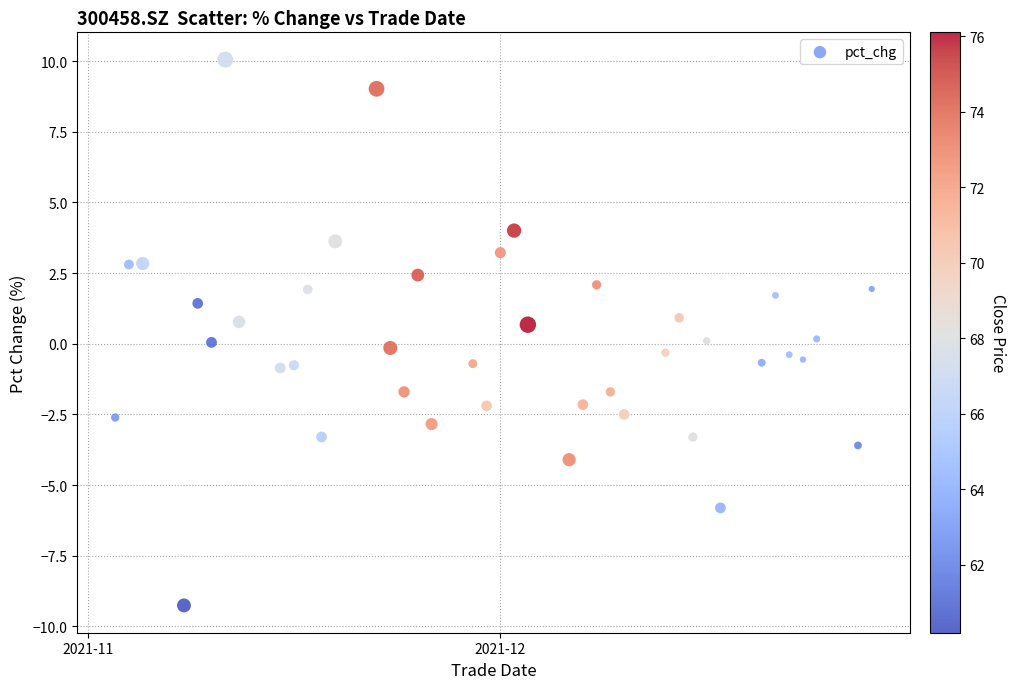

What is the range of Y values (max minus min)?

19.3